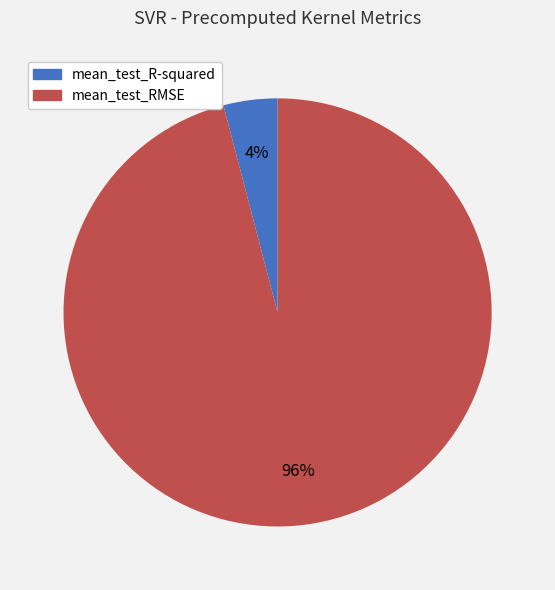

True or false: mean_test_RMSE accounts for 90% of the total.

False